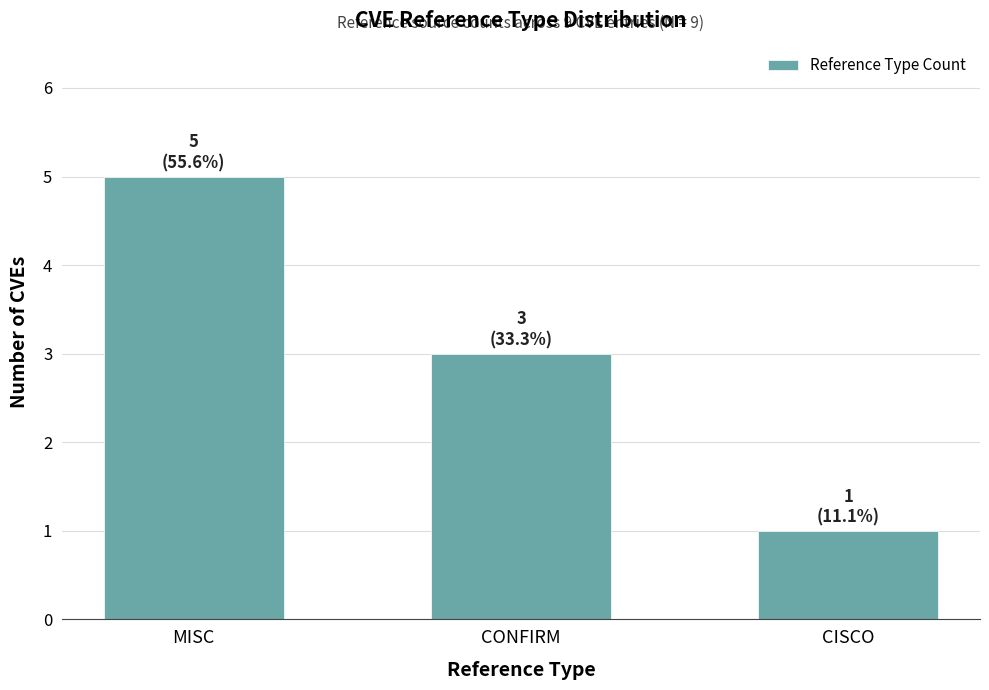

What is the change in value from MISC to CISCO?

-4